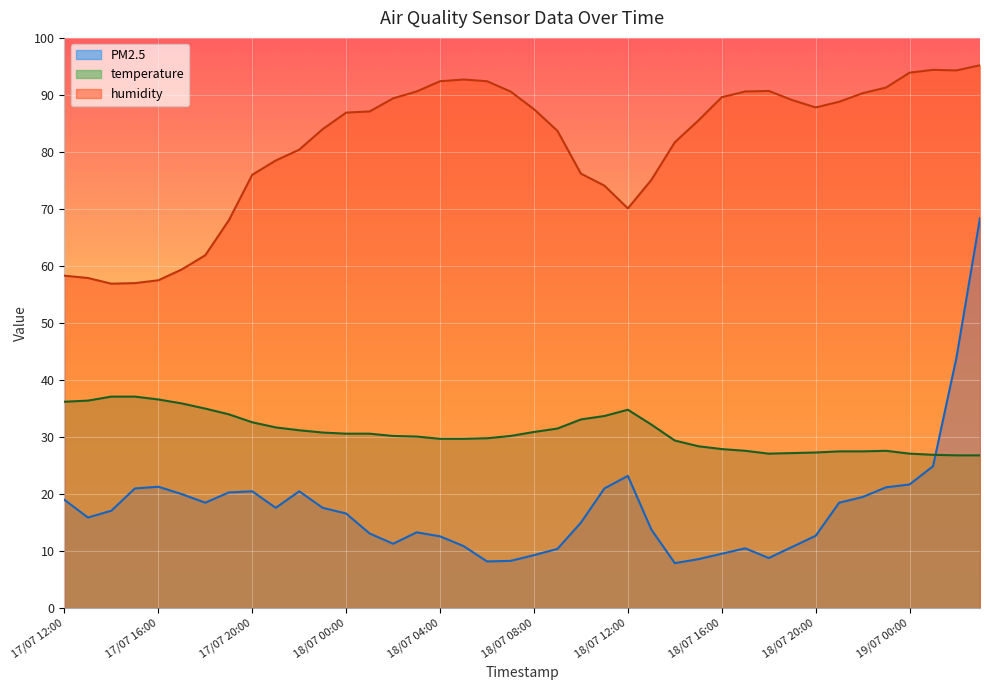

Count the number of data series in this chart.

3